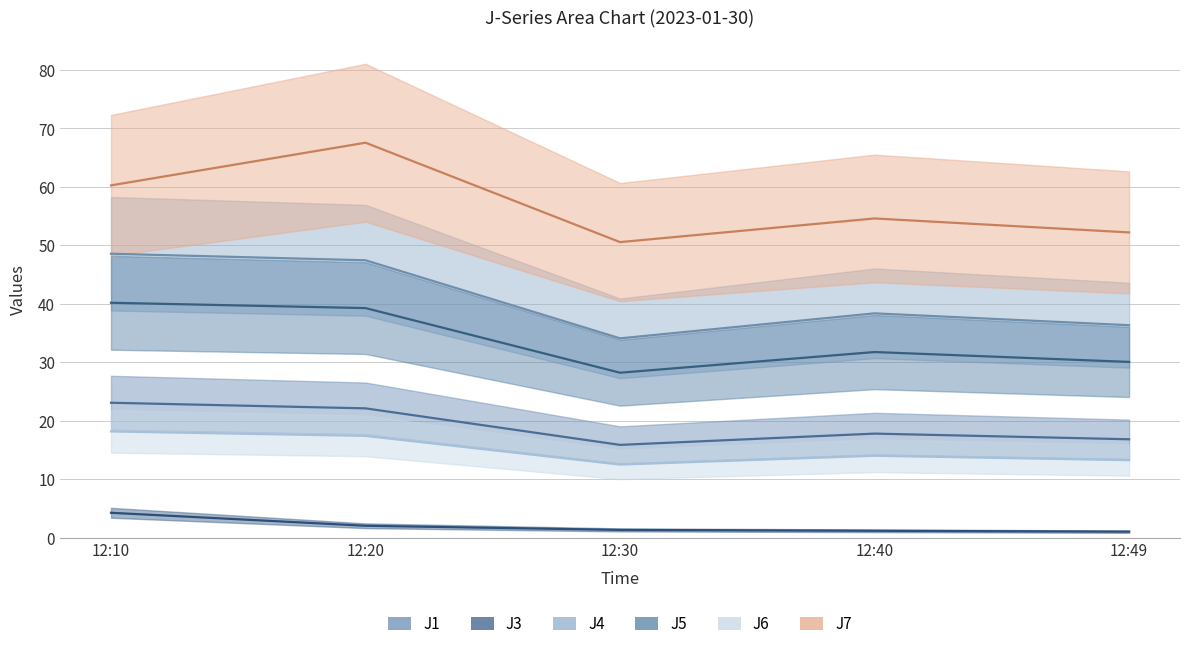

What is the difference between the highest and lowest values at 12:40?

53.5